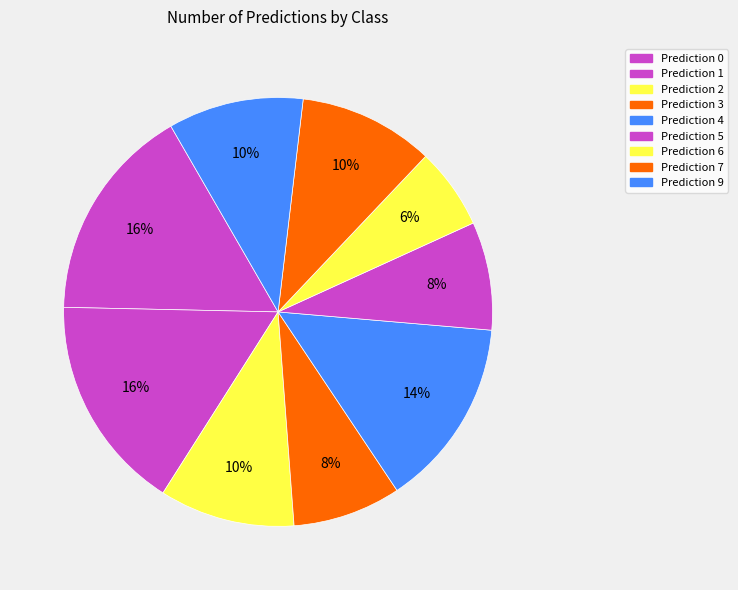

How many segments does this pie chart have?

9